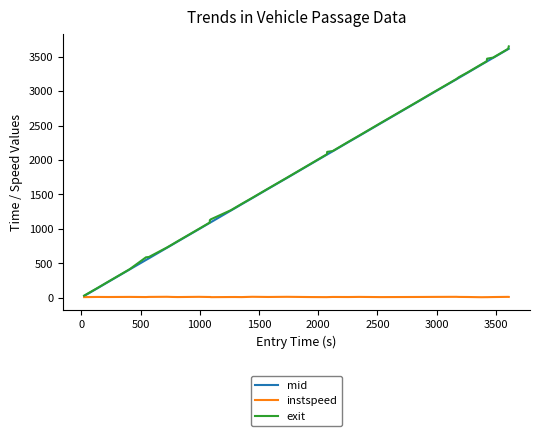

How many lines are shown in the chart?

3